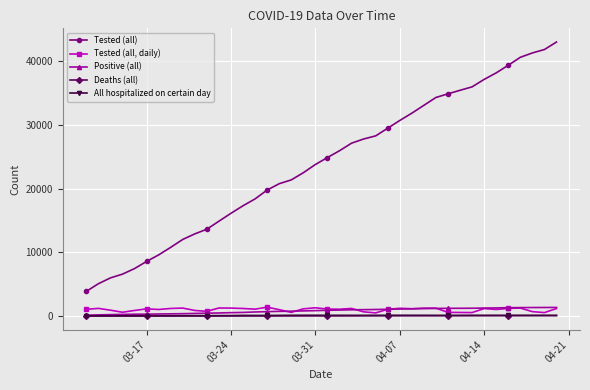

Which series has the largest total across all categories?

Tested (all)